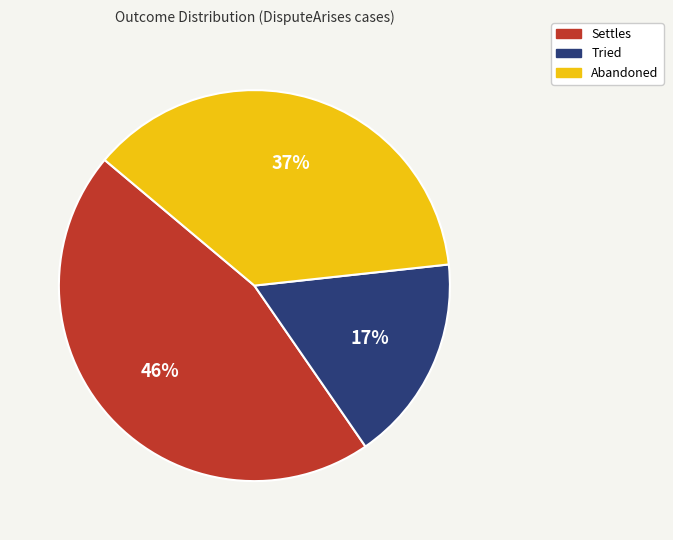

Which category has the biggest portion of the pie?

Settles